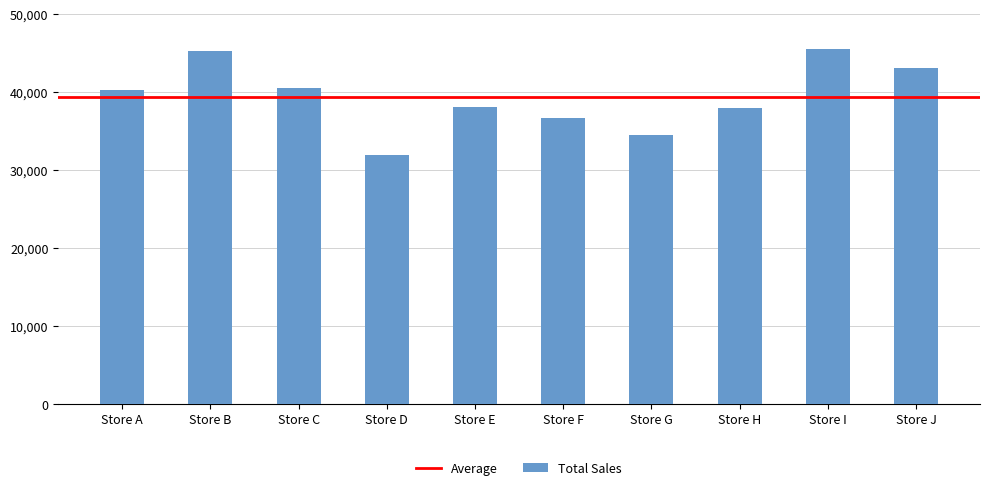

What is the difference between the maximum and minimum values?

13627